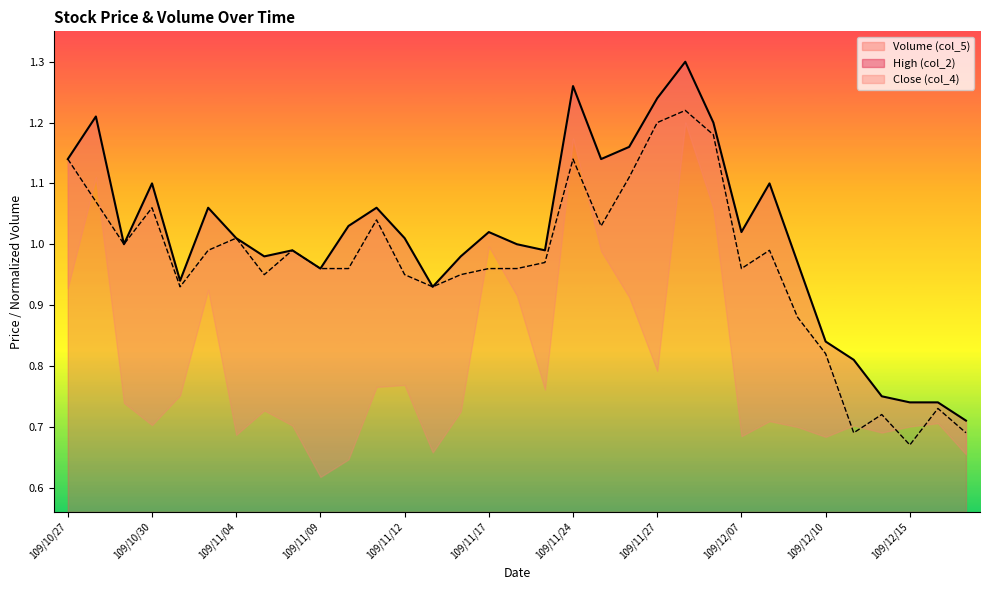

True or false: Close (col_4) has more than 1 interior local peaks.

True